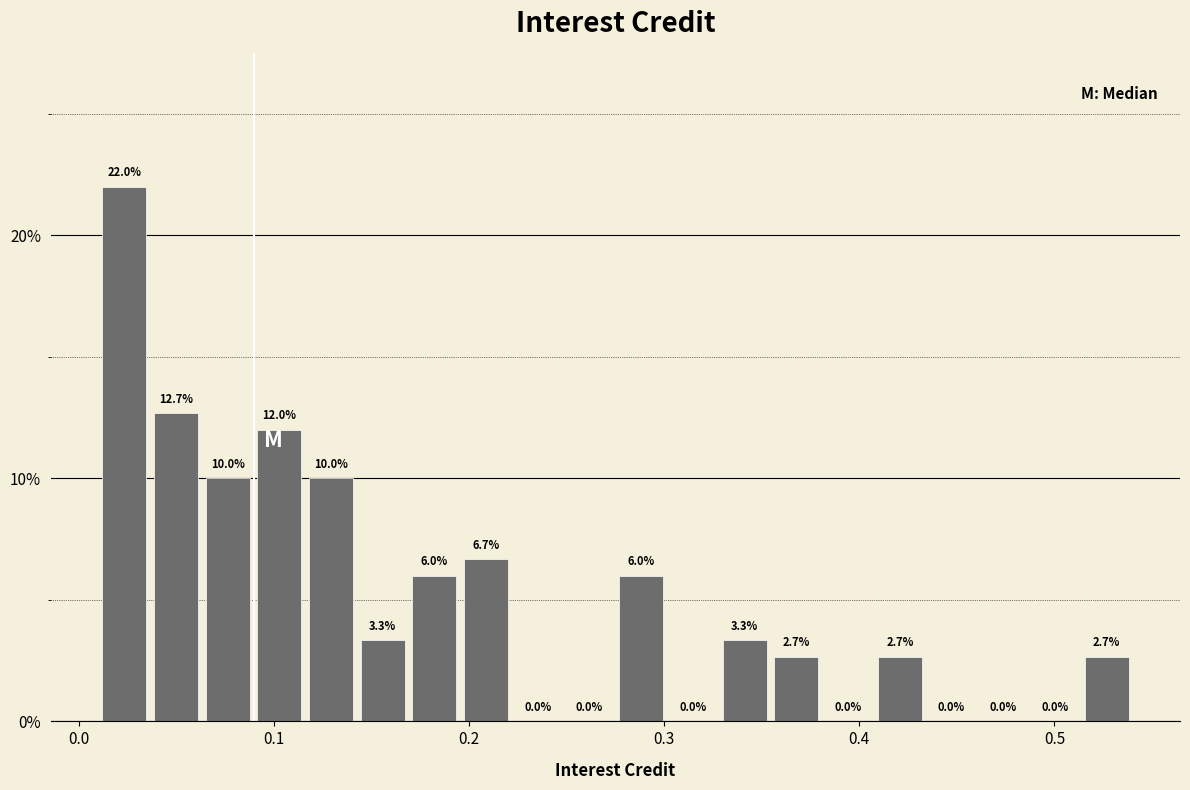

Around what value on the x-axis is the tallest bar? Give the approximate position of its centre, as read against the axis.

0.02